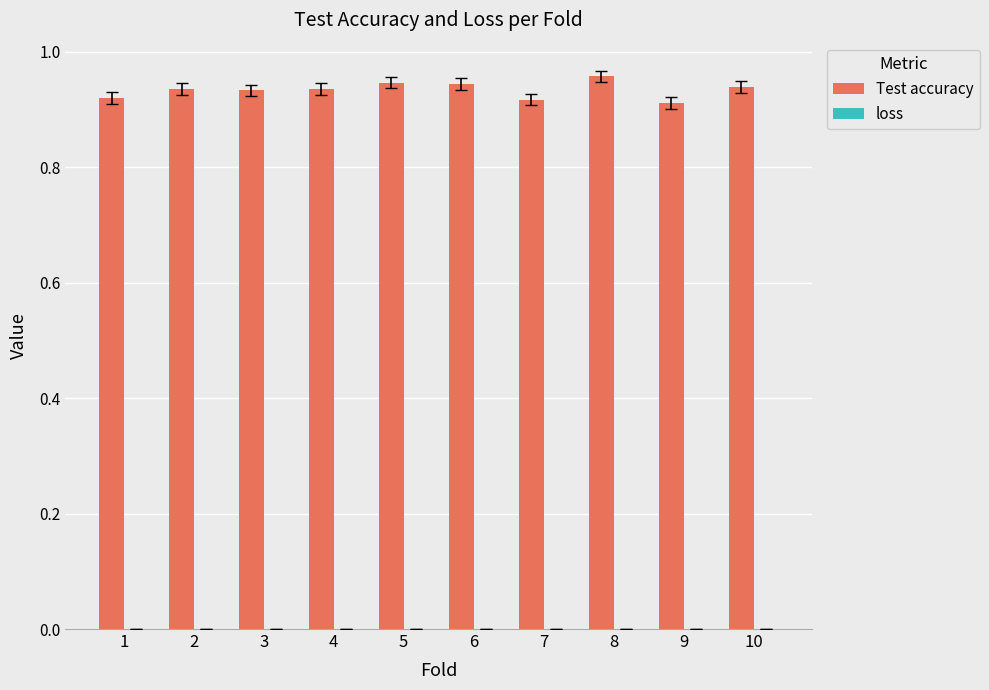

Which series has the largest total across all categories?

Test accuracy